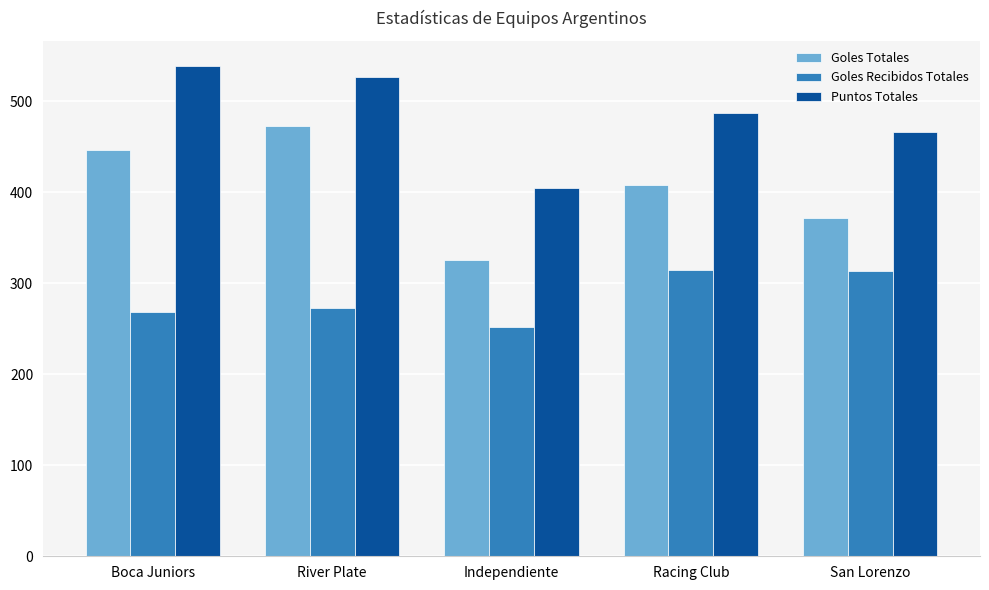

What is the maximum value for Goles Totales?

473